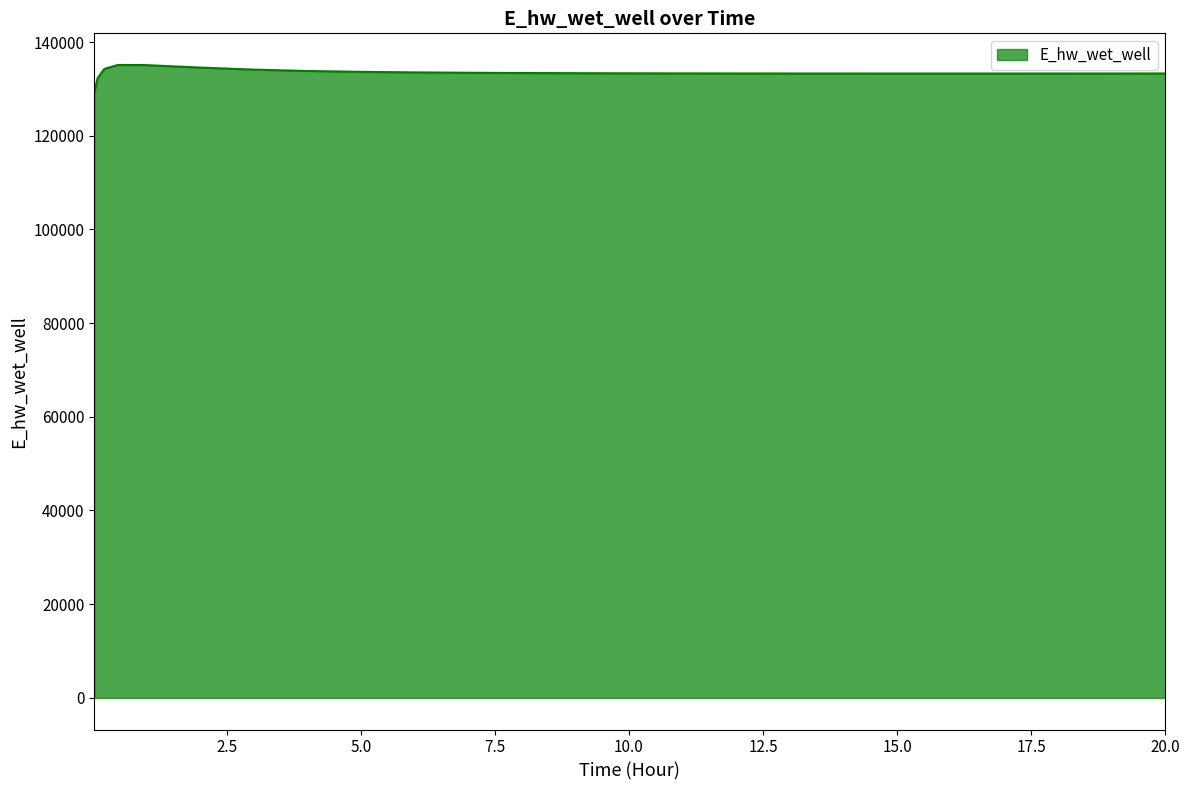

What is the greatest value displayed?

135107.6